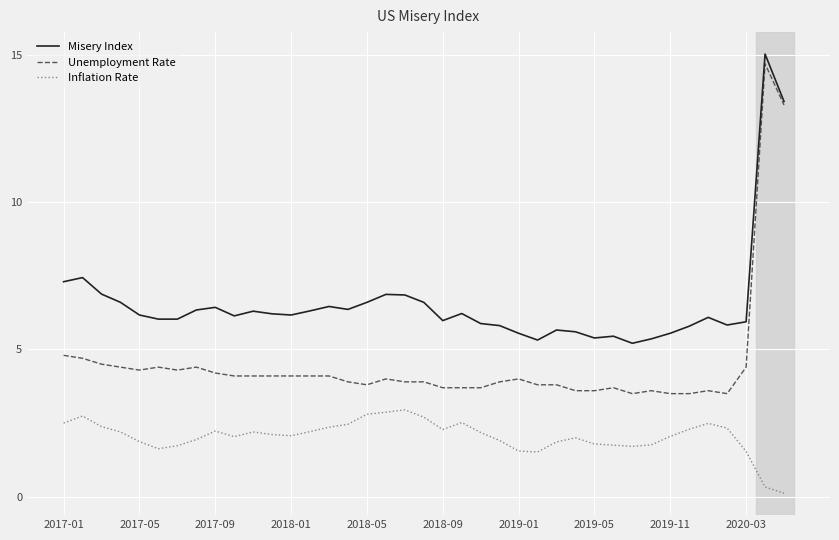

Which series has the largest range (max minus min)?

Unemployment Rate